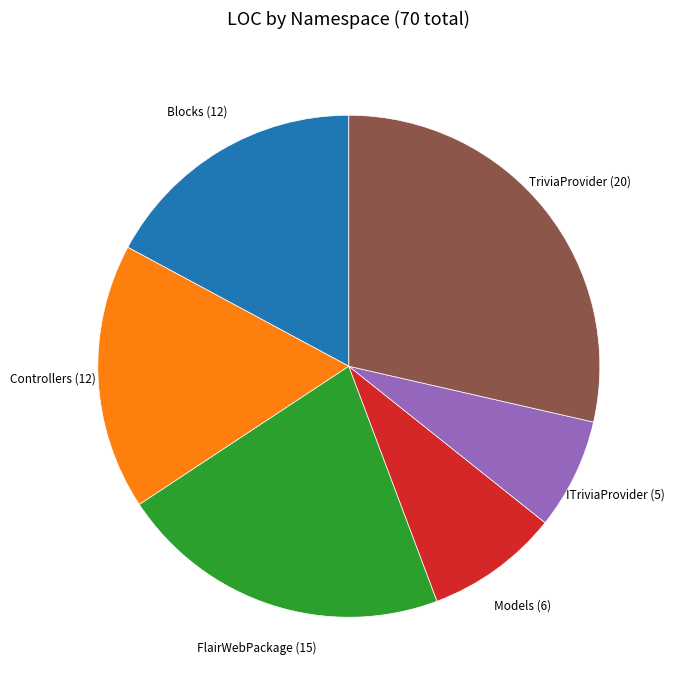

Is there any slice that represents more than half of the pie?

No